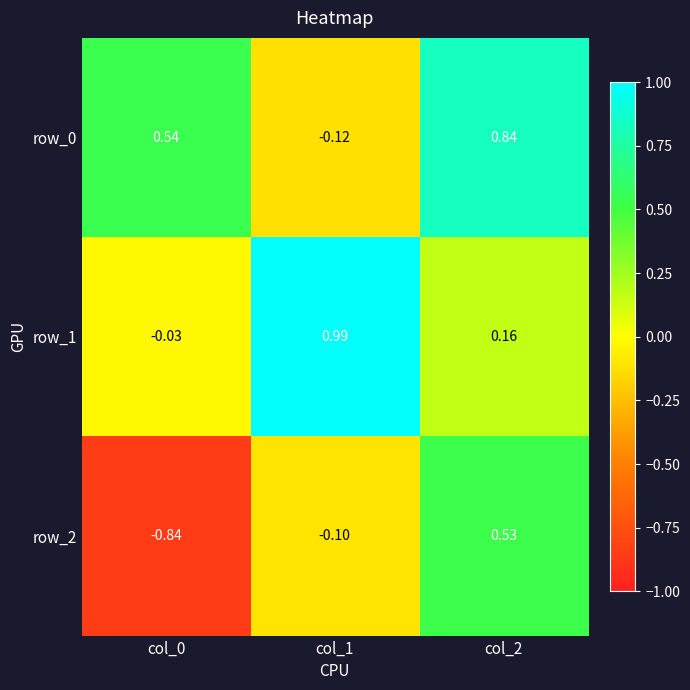

Is the value of row_0 at col_2 greater than the value of row_1 at col_2?

Yes